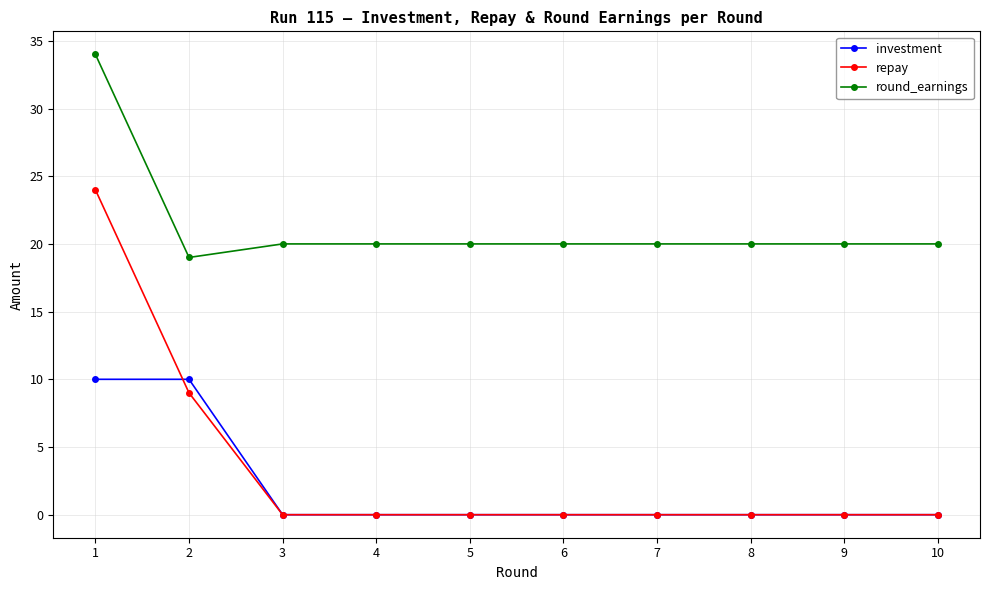

What is the sum of the repay values at 1 and 2?

33